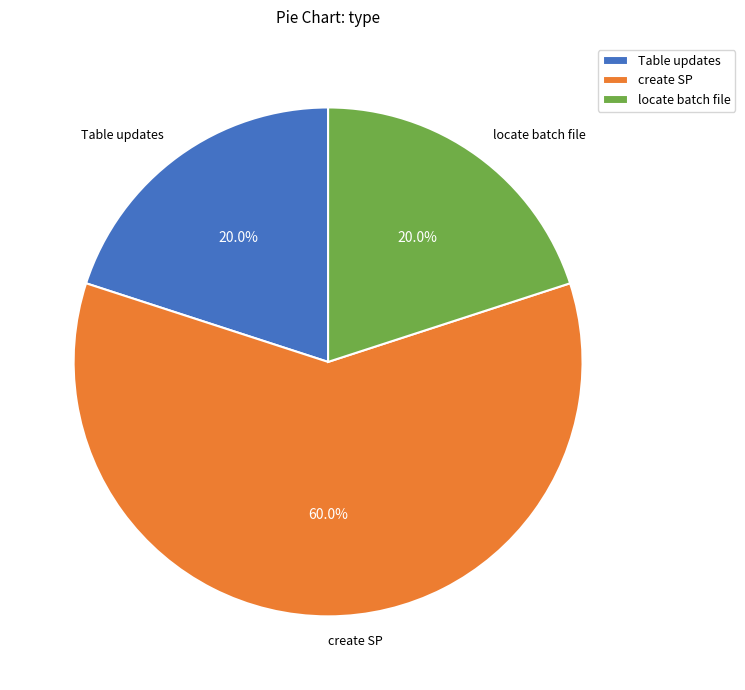

Is the sum of Table updates and create SP greater than half?

Yes